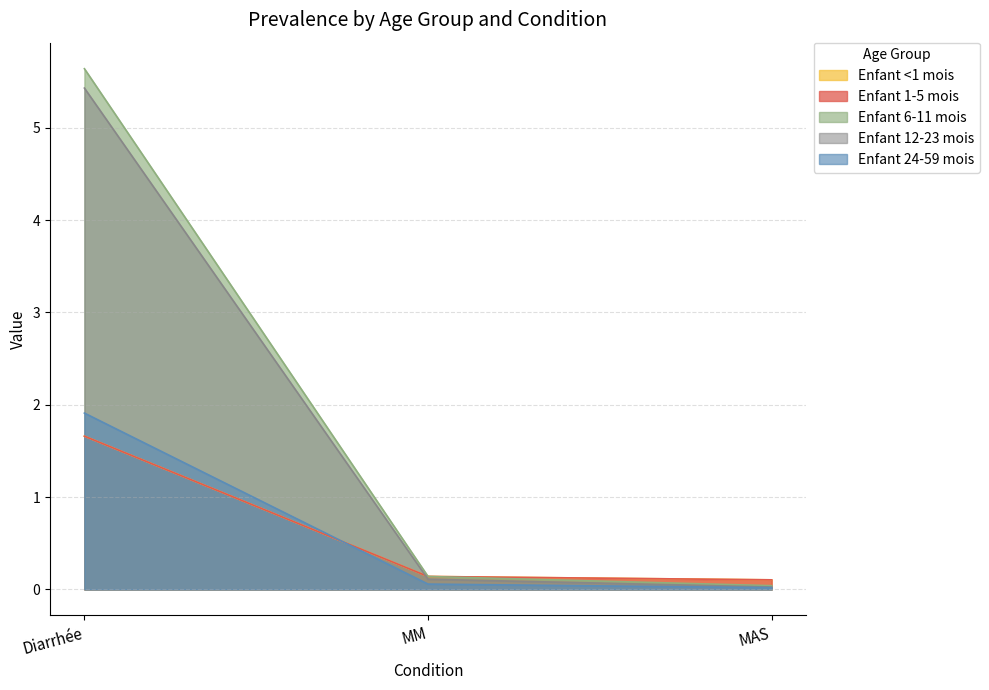

The Enfant <1 mois series shows 0.1 at MM. True or false?

False